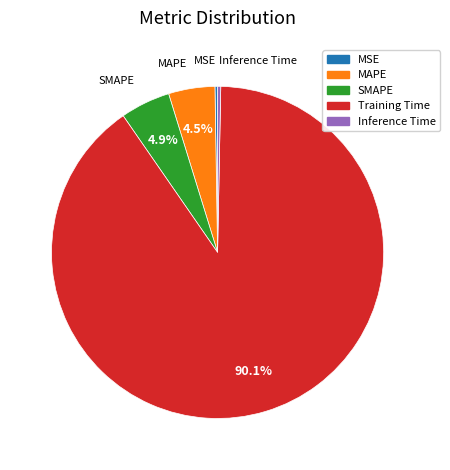

Is there any slice that represents more than half of the pie?

Yes